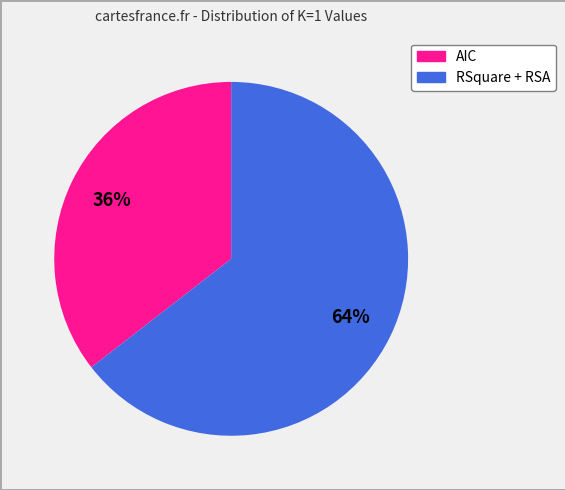

Does any single category account for the majority?

Yes